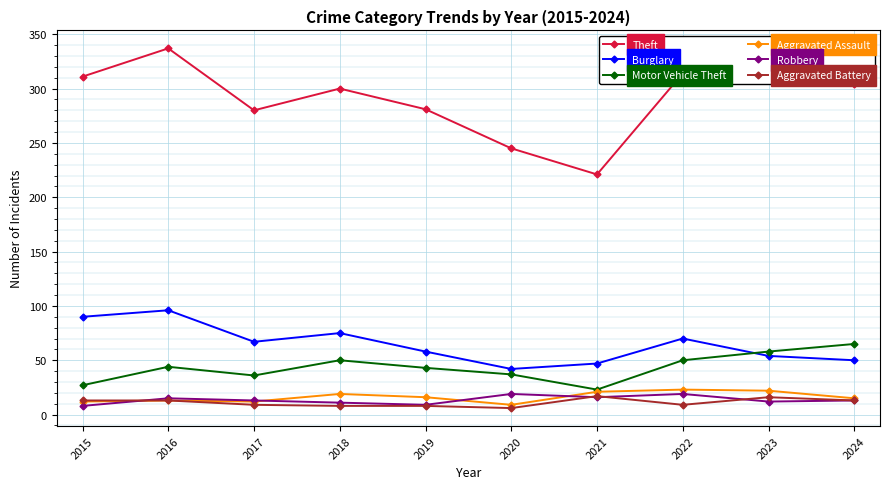

How many data points in Aggravated Battery are less than 13?

5